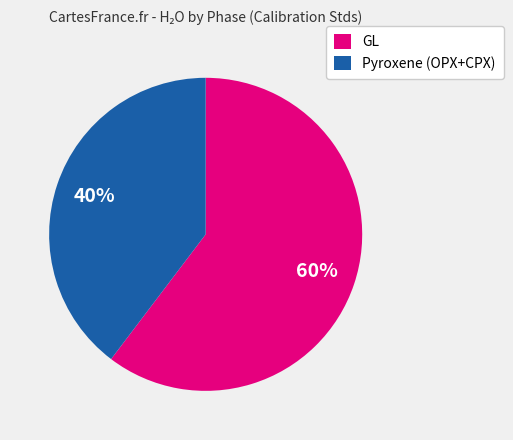

Combined, do Pyroxene (OPX+CPX) and GL account for over 50%?

Yes